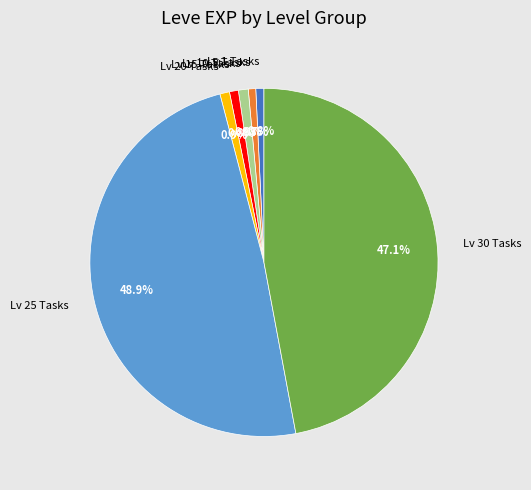

Which slice is the largest?

Lv 25 Tasks